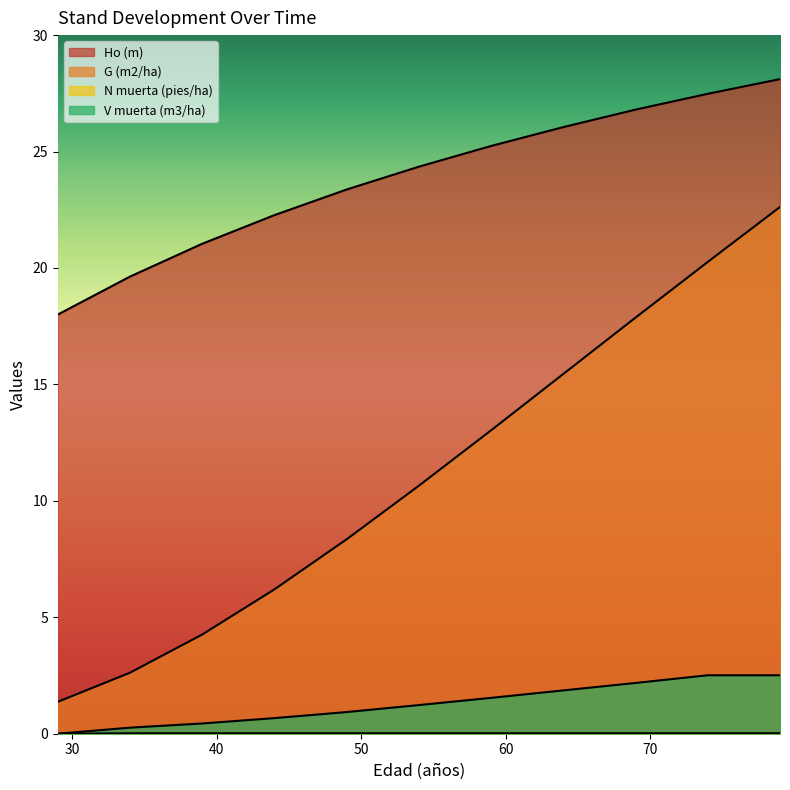

Reading left to right, list all the values displayed in this chart.

Ho (m): 29=18.0	34=19.6	39=21.0	44=22.3	49=23.4	54=24.4	59=25.2	64=26.1	69=26.8	74=27.5	79=28.1
G (m2/ha): 29=1.4	34=2.6	39=4.3	44=6.2	49=8.3	54=10.7	59=13.0	64=15.4	69=17.9	74=20.3	79=22.6
N muerta (pies/ha): 29=0.0	34=0.0	39=0.0	44=0.0	49=0.0	54=0.0	59=0.0	64=0.0	69=0.0	74=0.0	79=0.0
V muerta (m3/ha): 29=0.0	34=0.3	39=0.4	44=0.7	49=0.9	54=1.2	59=1.5	64=1.9	69=2.2	74=2.5	79=2.5